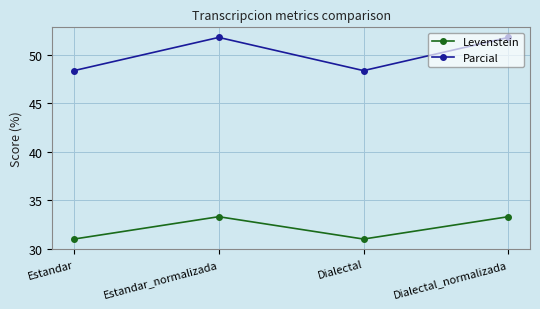

At which category does Levenstein reach its first local valley?

Dialectal